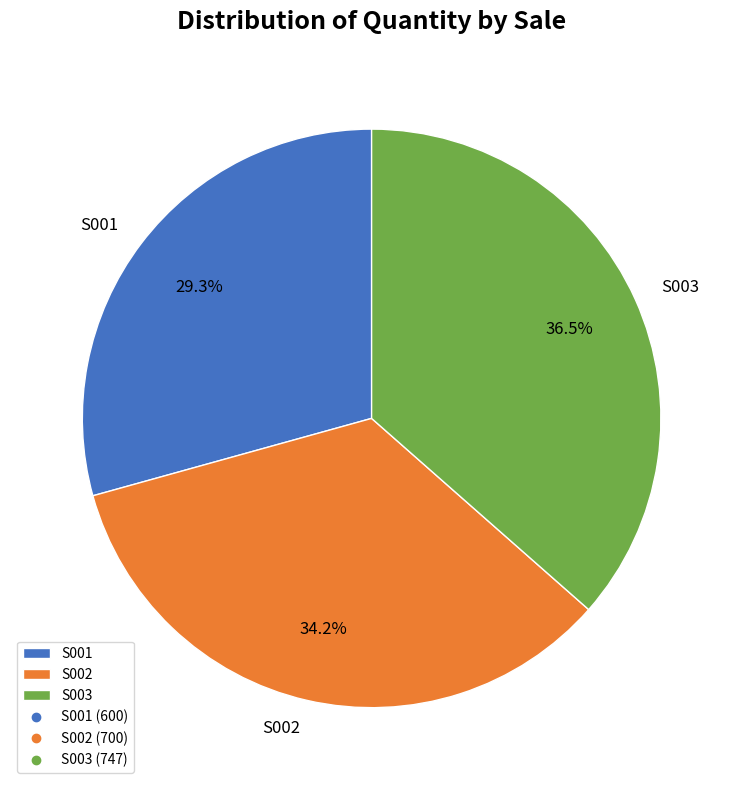

What percentage is NOT represented by S002?

65.8%